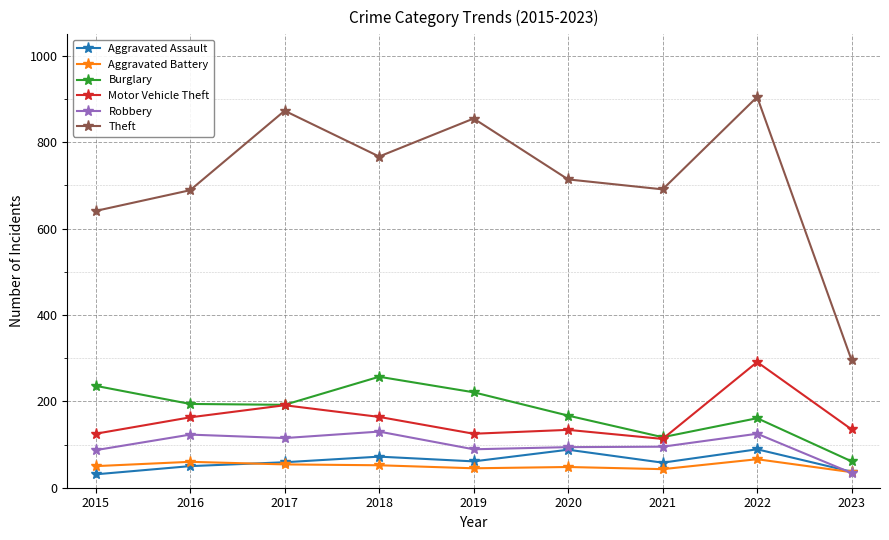

Is it true that Robbery equals 89 at 2019?

True